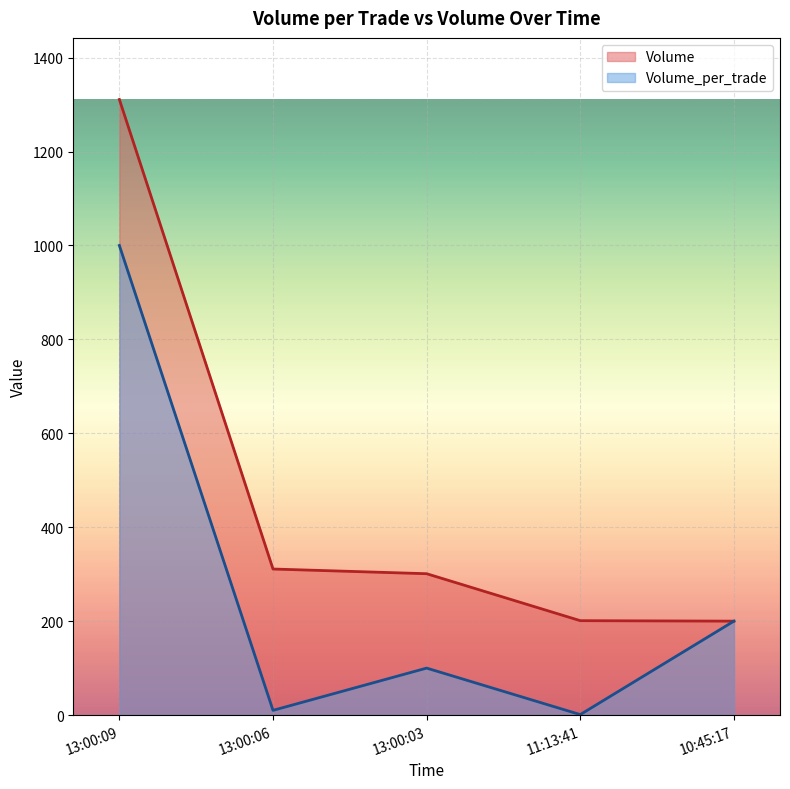

What is the minimum value shown in the chart?

1